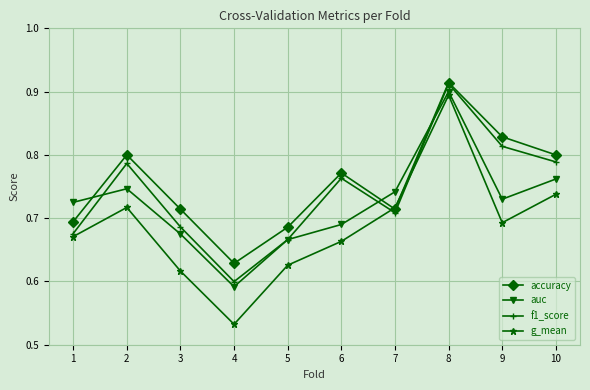

Which series ends up on top after the final intersection of g_mean and f1_score?

f1_score